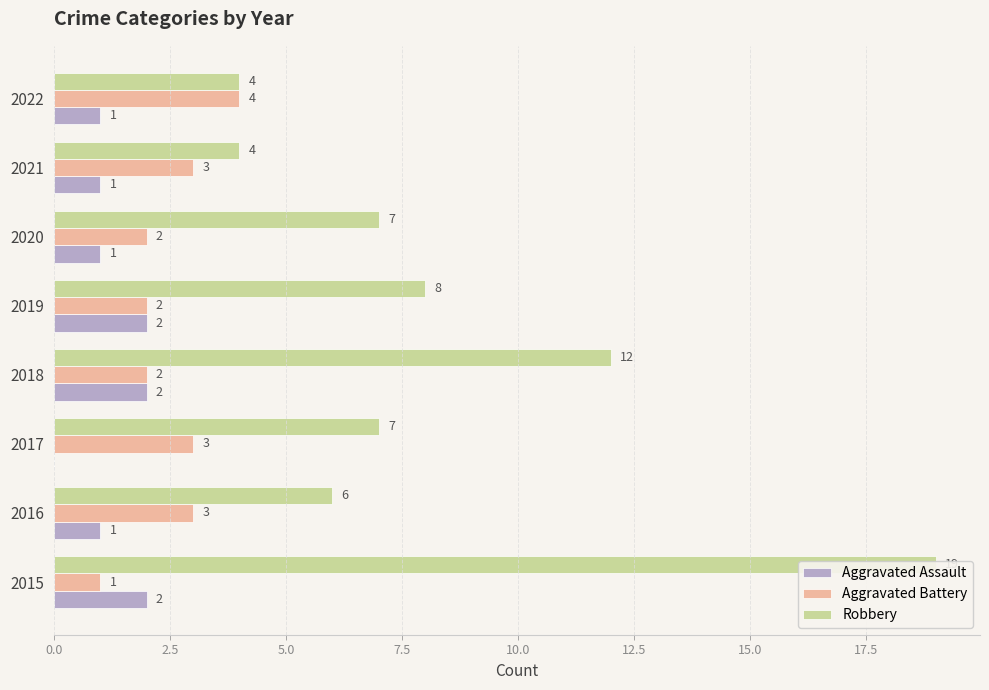

How many distinct data groups are displayed?

3